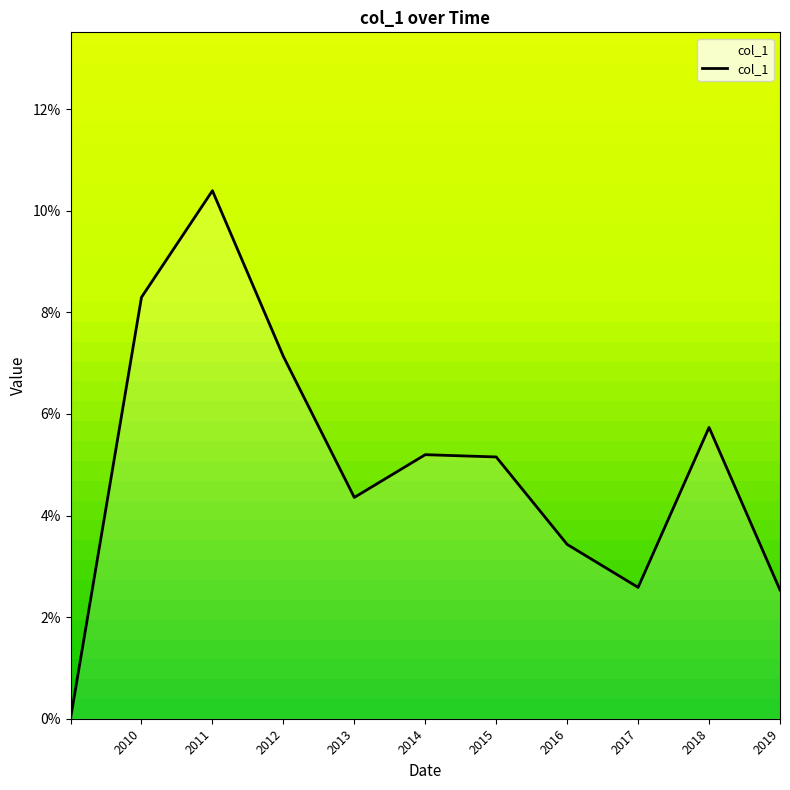

Count the values in the range 0 to 1.

11